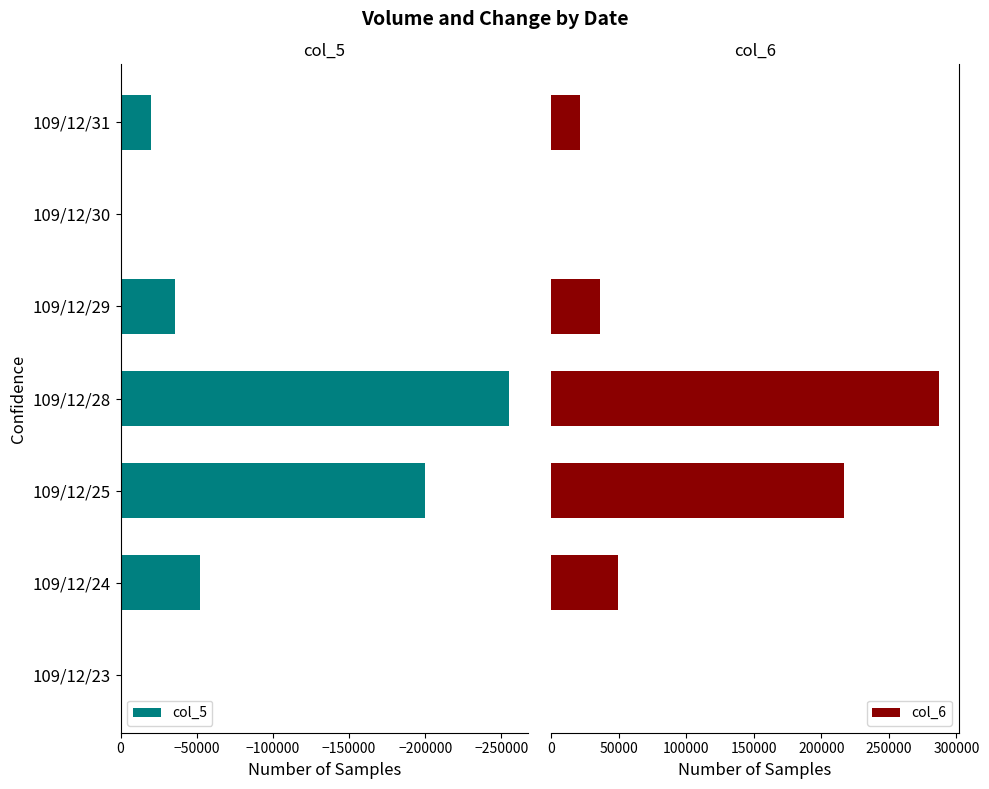

The value of col_5 at 109/12/23 is 173349. True or false?

False